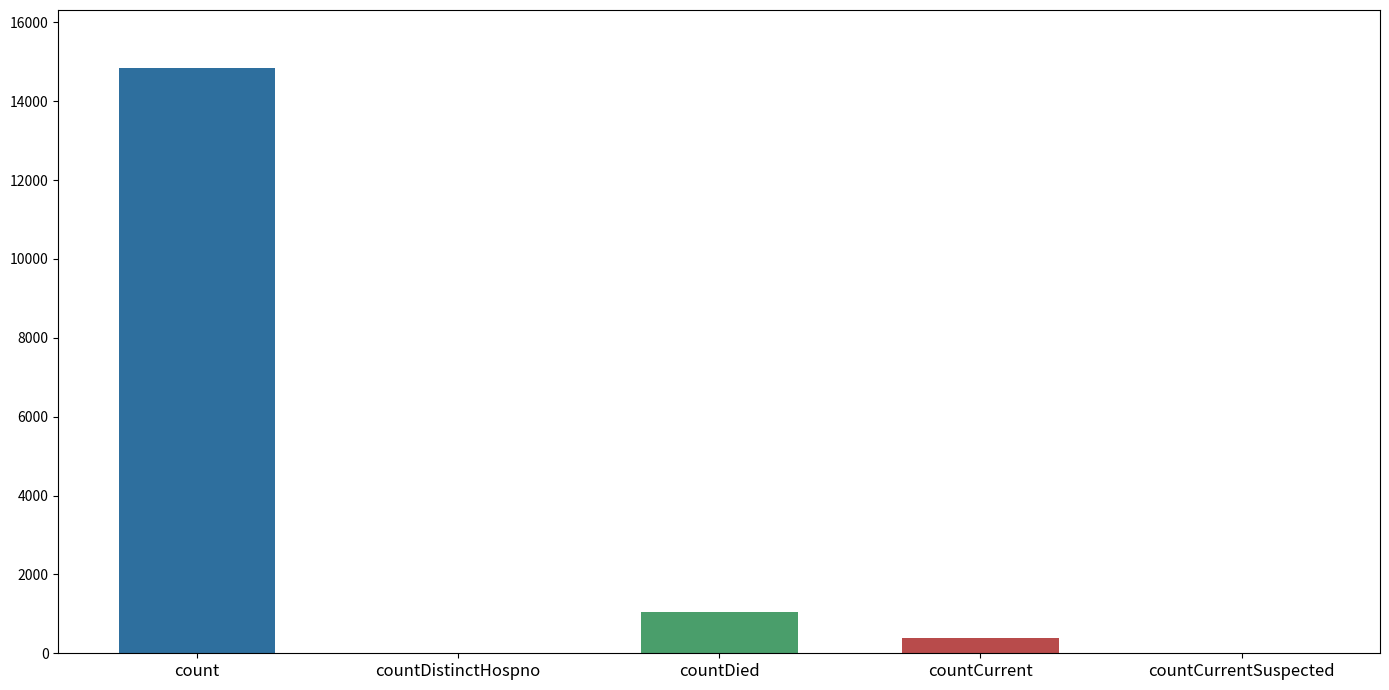

Rank the categories by value from lowest to highest.

countDistinctHospno, countCurrentSuspected, countCurrent, countDied, count